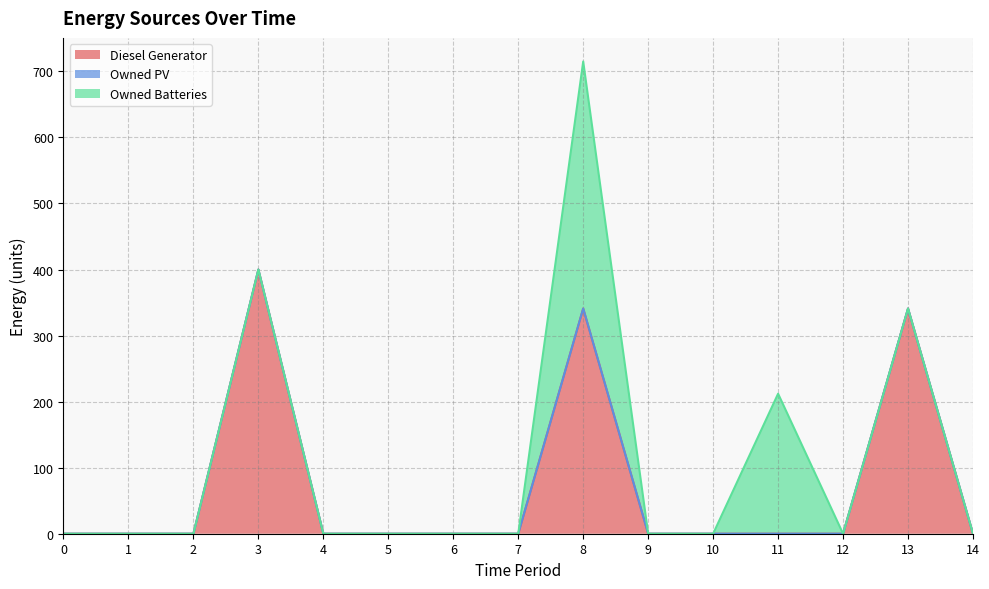

The Owned Batteries series shows 0 at 0. True or false?

True